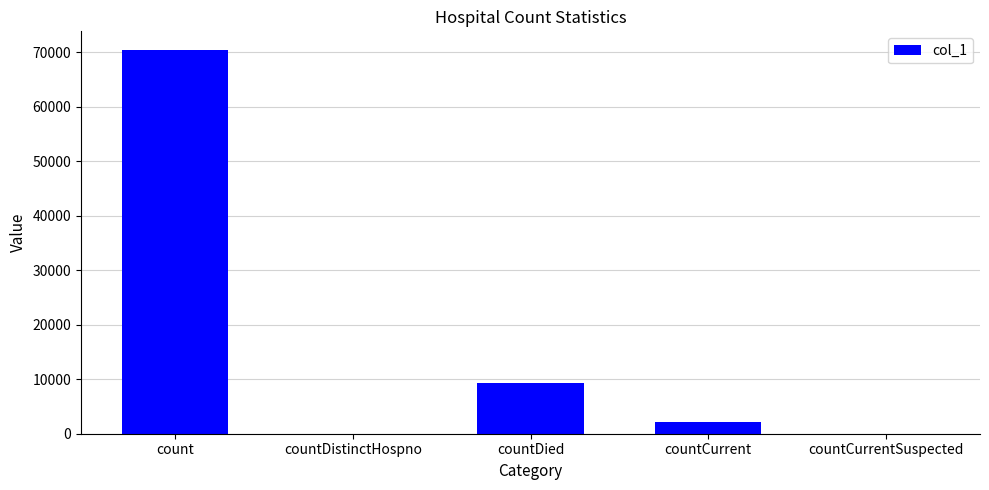

What is the maximum value shown in the chart?

70361